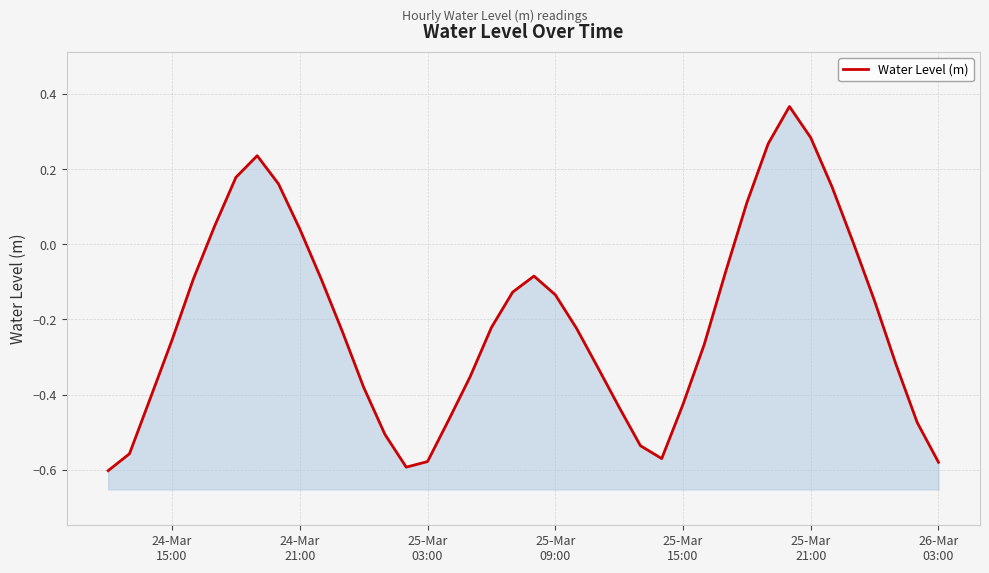

What is the maximum value shown in the chart?

0.4